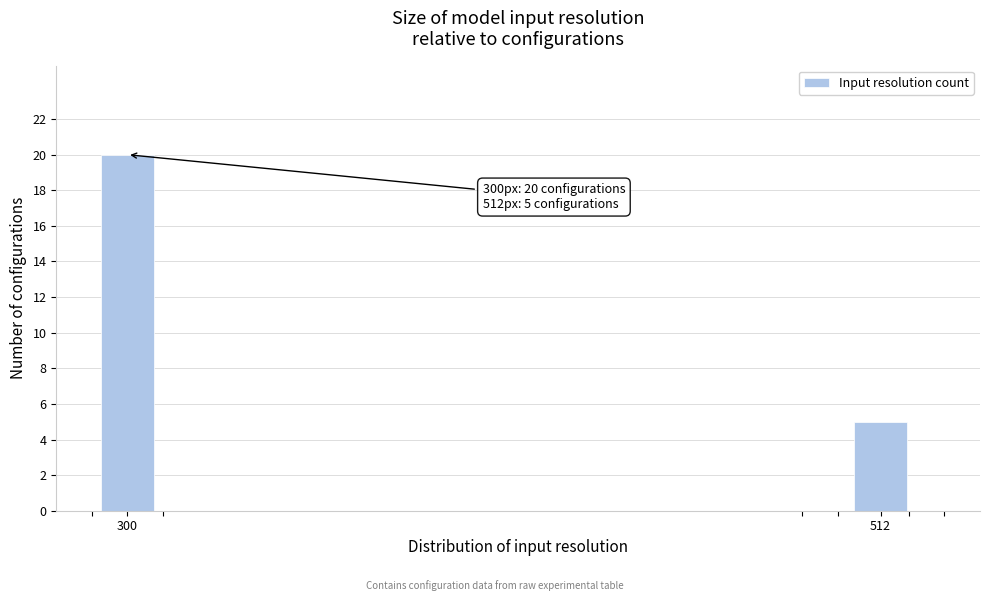

Reading left to right, what are all the values shown in this chart?

300=20	512=5